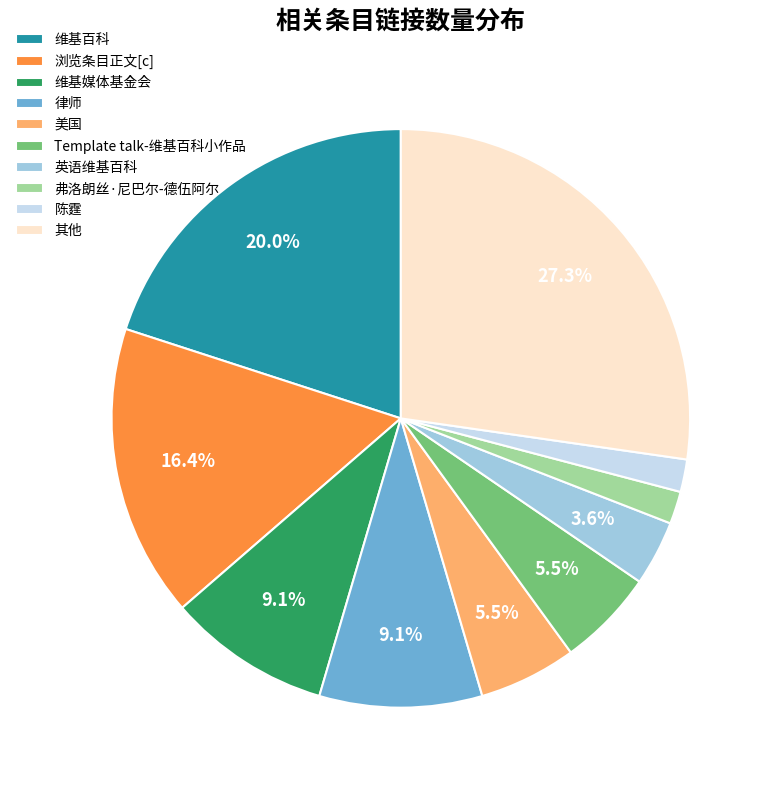

Combined, do 英语维基百科 and 浏览条目正文[c] account for over 50%?

No